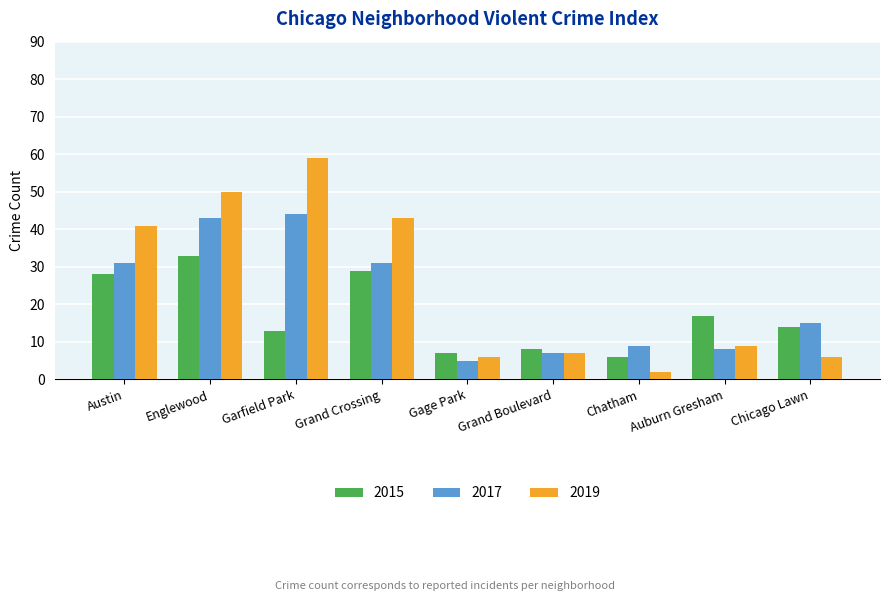

What are all the series names shown in the legend?

2015, 2017, 2019